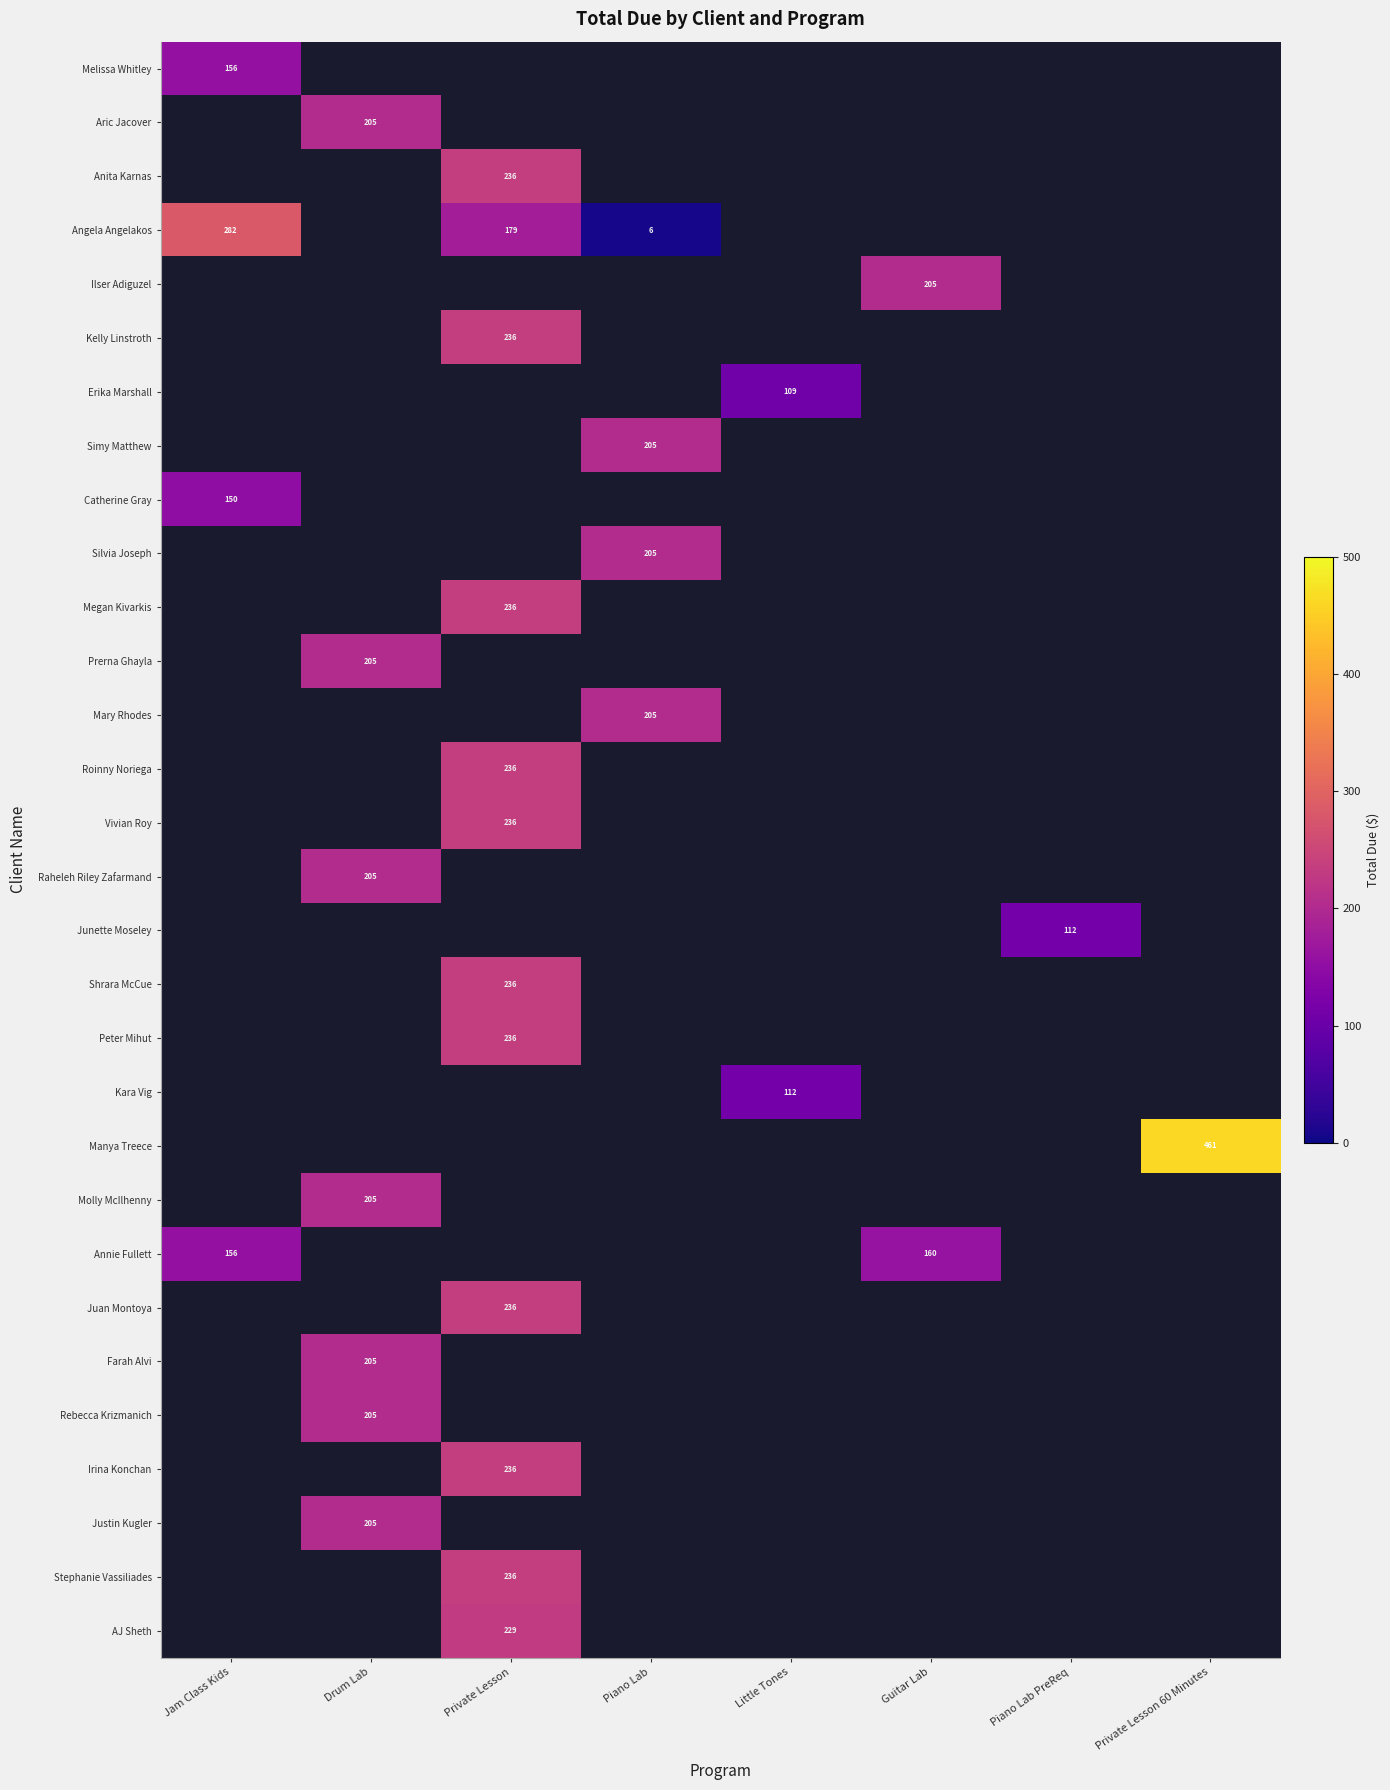

At which category is the sum across all series the highest?

Private Lesson